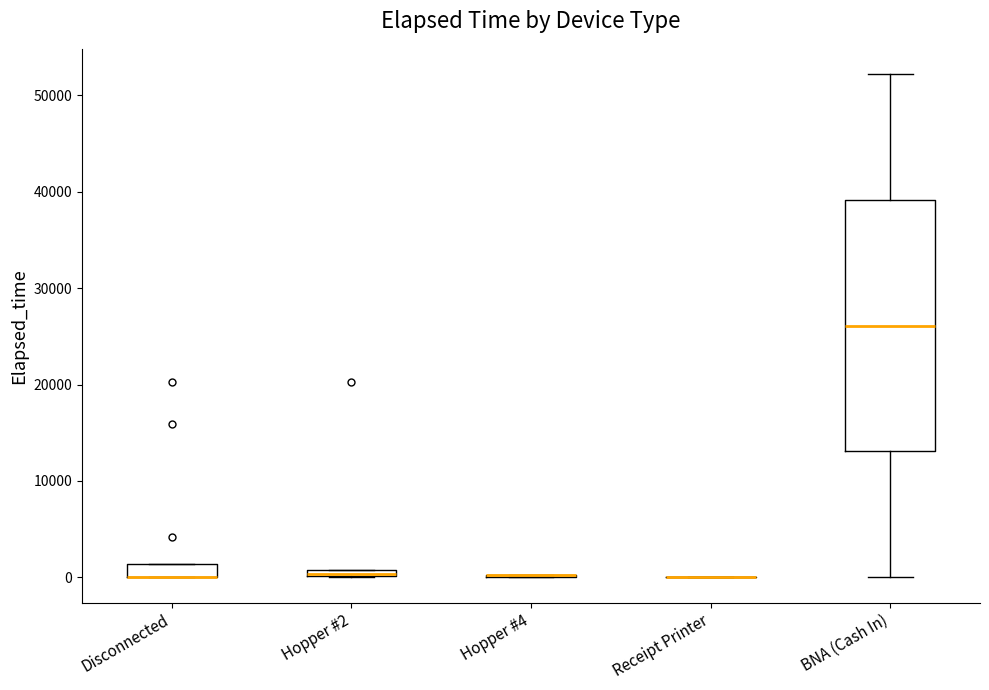

Where is the upper edge of the box for Hopper #2 on the y-axis? The values are not printed on the chart, so give them approximately, as read against the axis.

1000